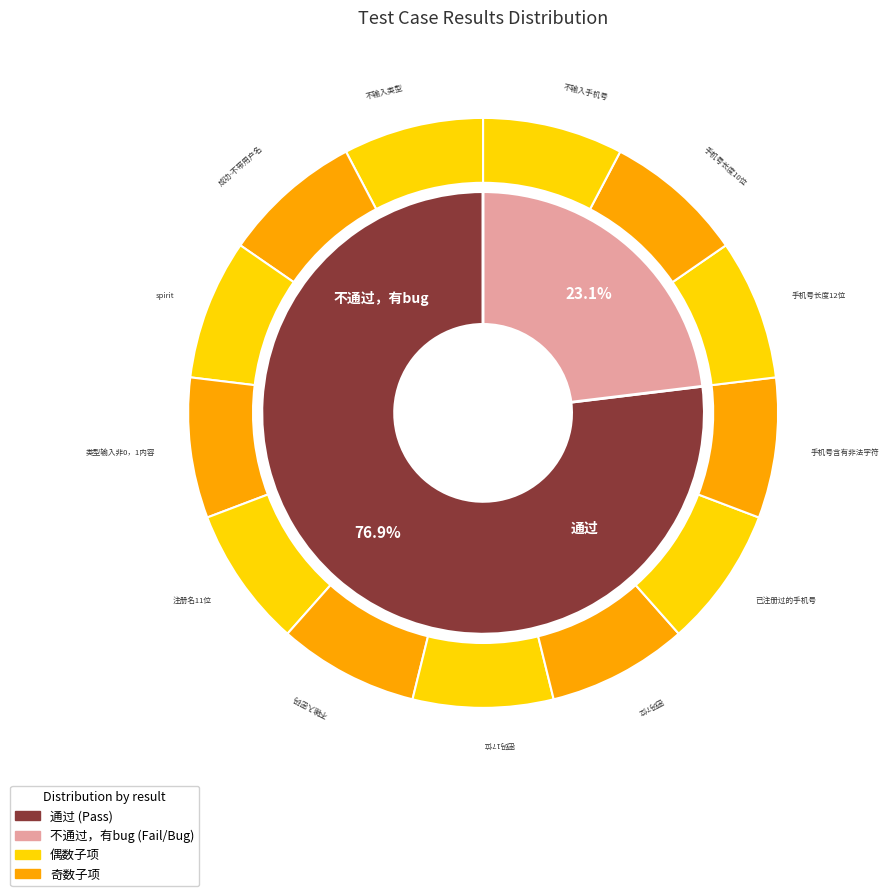

To the nearest percent, what is the difference between the 通过 and 不通过，有bug slice percentages?

54%